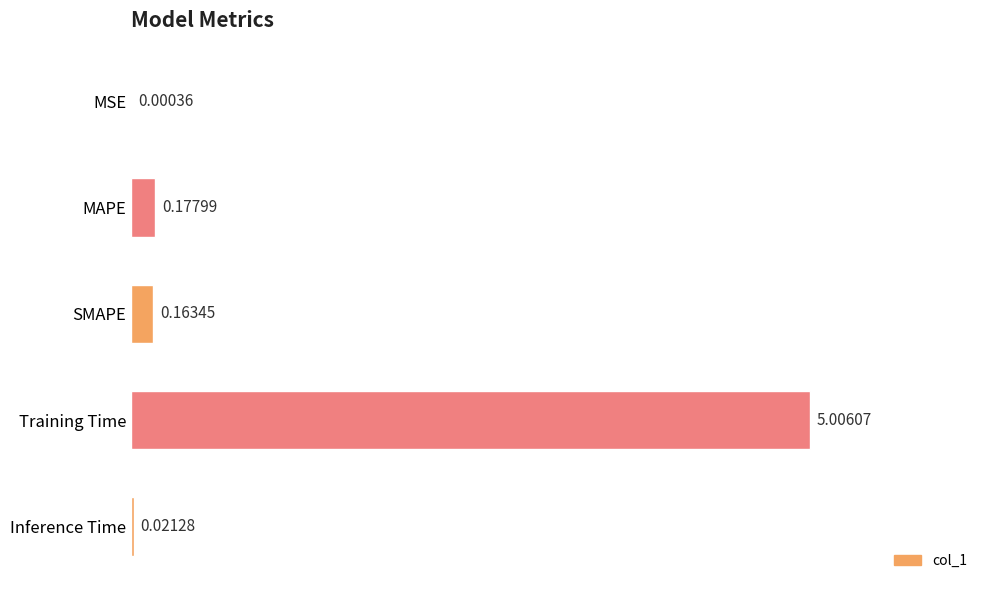

At which label is the value closest to 2?

MAPE